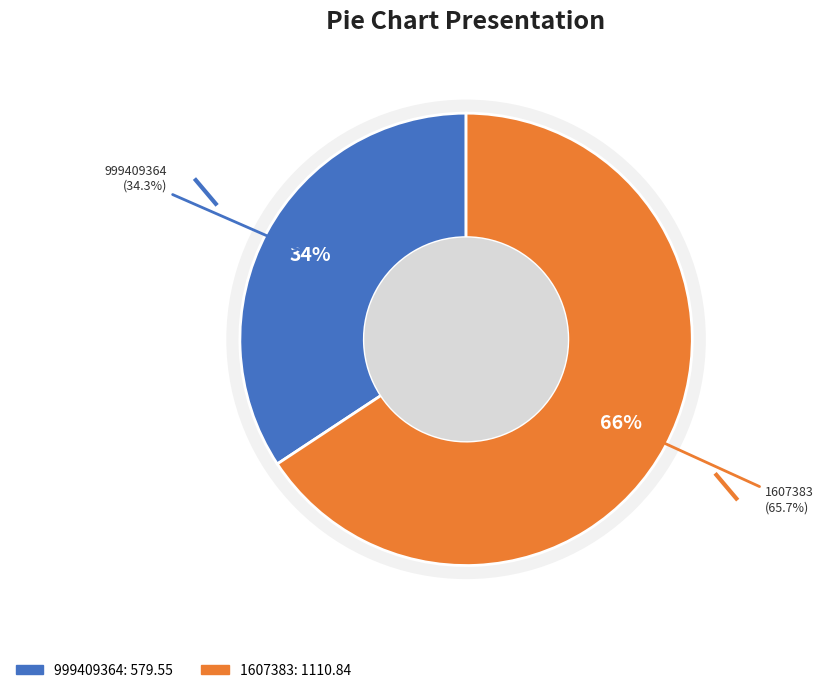

How many segments does this pie chart have?

2